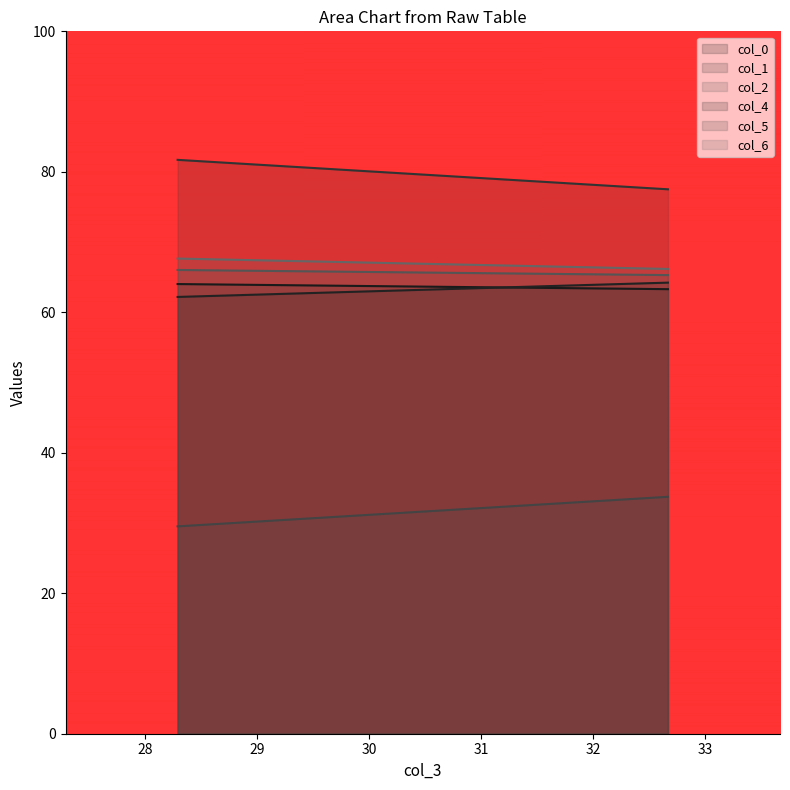

What is the label of the 1st point from the right?

32.66666667